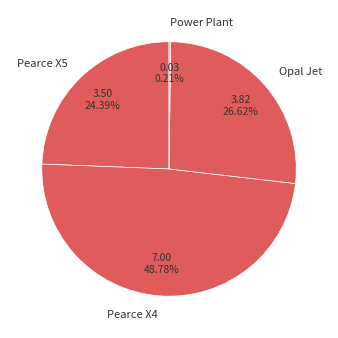

What is the largest slice in the pie chart?

Pearce X4